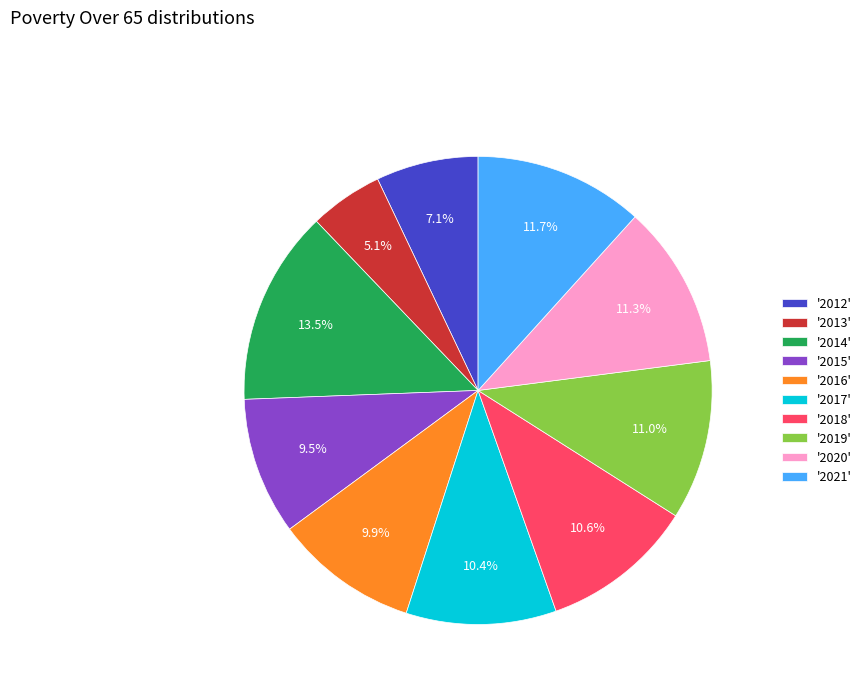

Does '2015' represent more than half of the total?

No